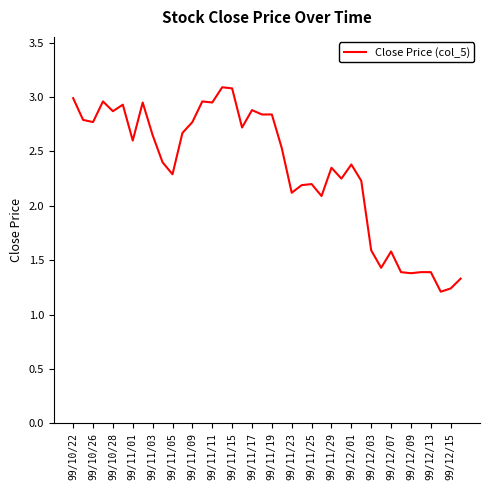

Does the chart have visible grid lines?

No